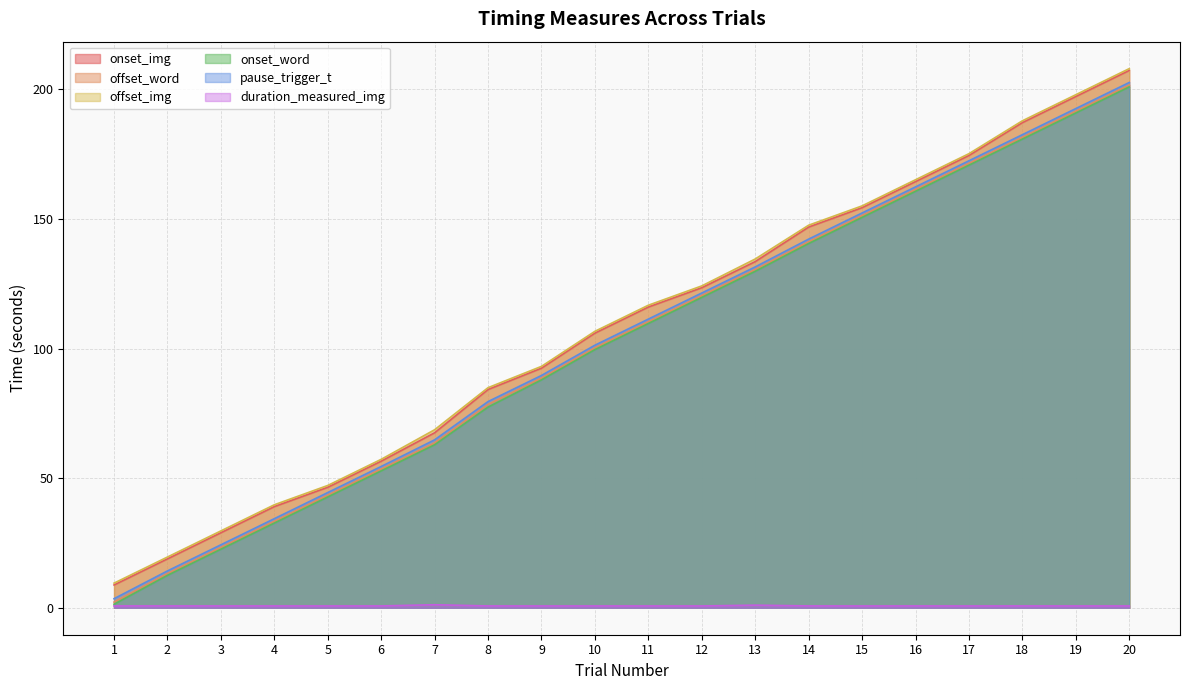

Is the value of onset_img at 14 greater than the value of pause_trigger_t at 17?

No